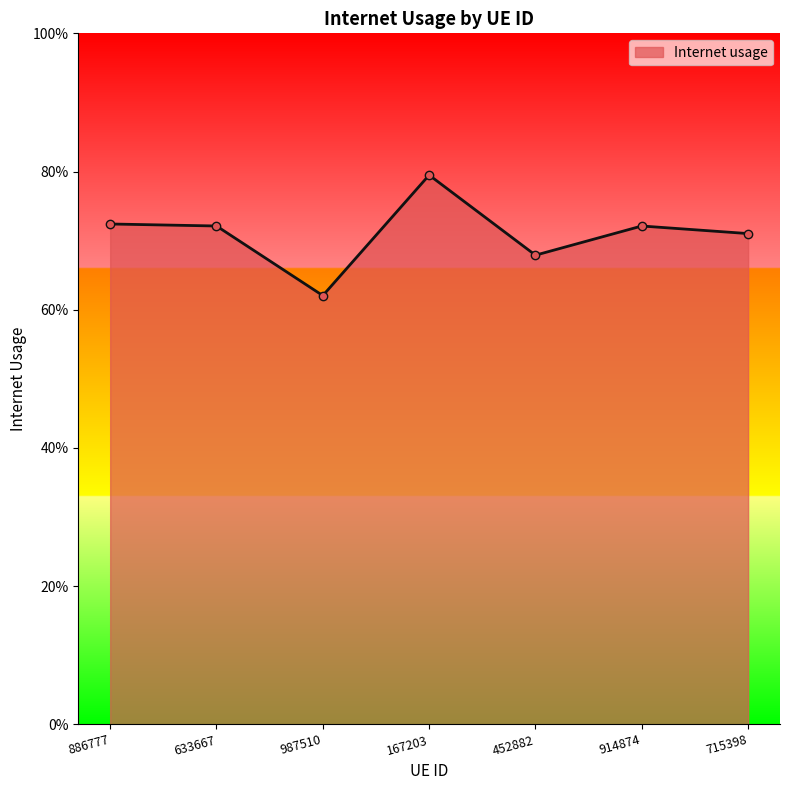

How many values are between 0 and 1?

7